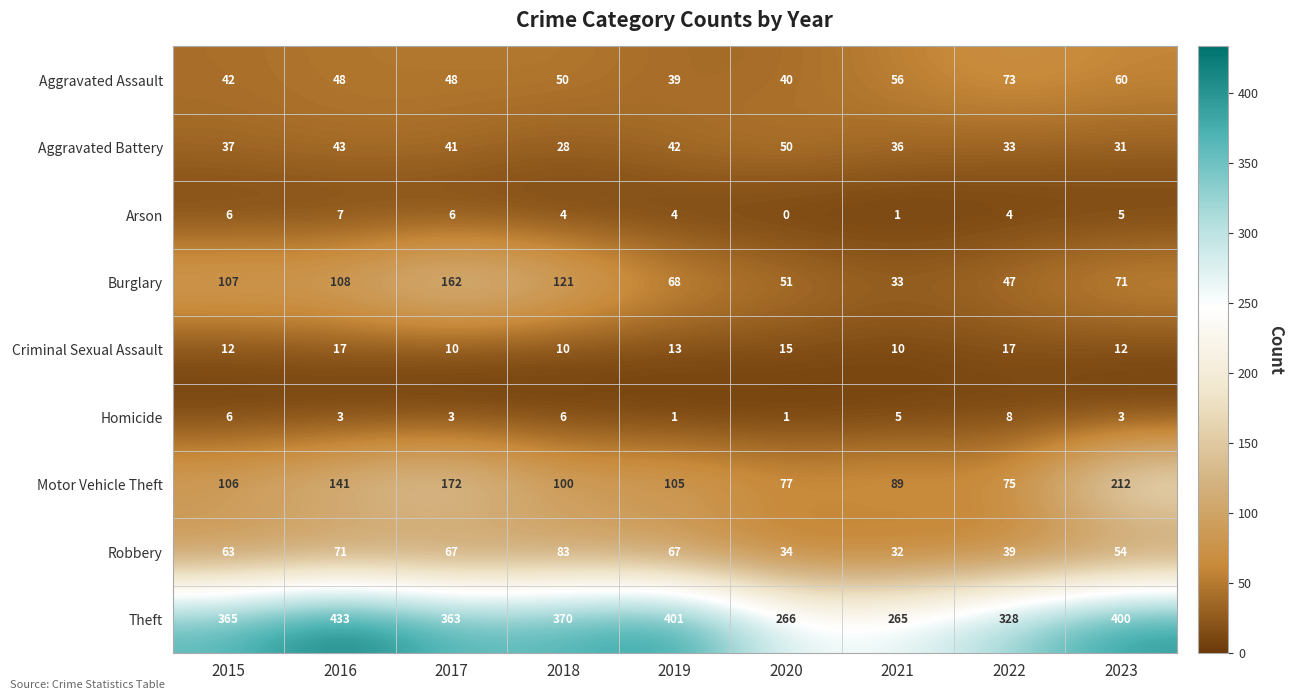

Where does the Burglary series first go above 71?

2015